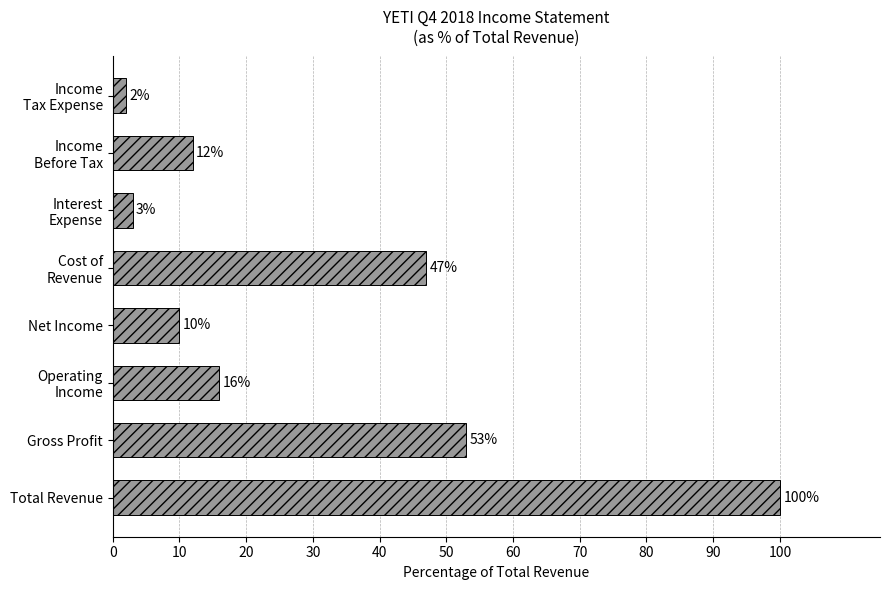

Does the chart contain stacked bars?

No